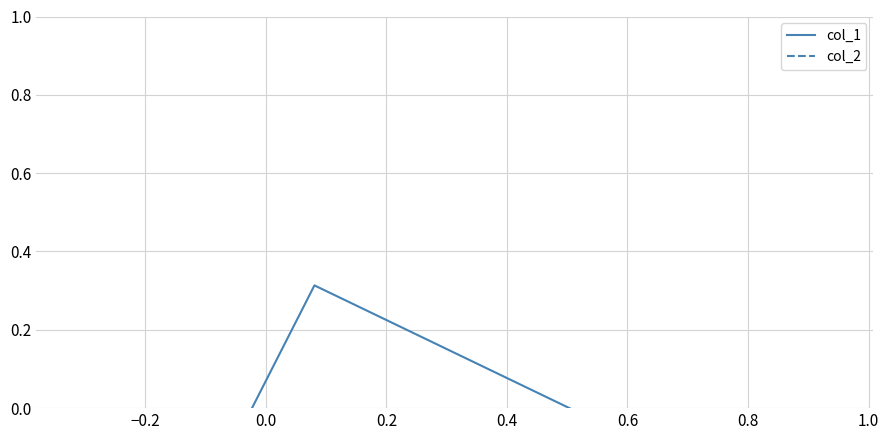

Rank the series at −0.2 from lowest to highest value.

col_2, col_1